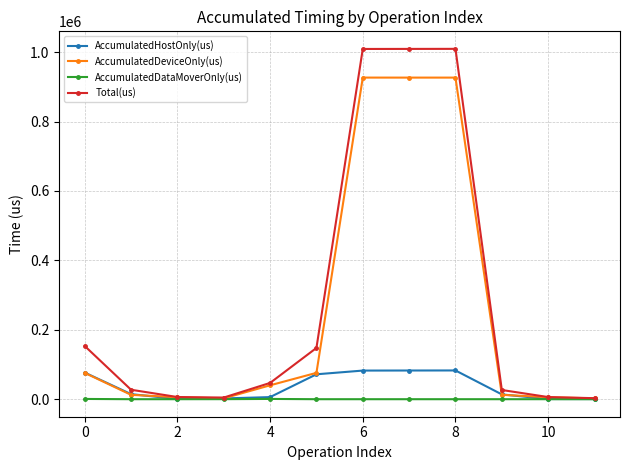

What is the value of the AccumulatedHostOnly(us) point at the 3rd from the left?

600.1